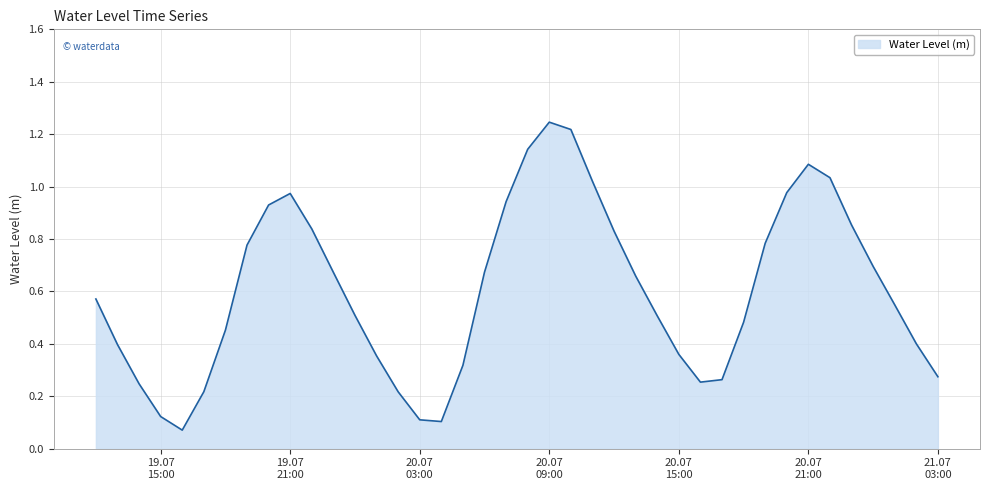

Reading right to left, extract all data points from this chart.

0.3	0.4	0.5	0.7	0.9	1.0	1.1	1.0	0.8	0.5	0.3	0.3	0.4	0.5	0.7	0.8	1.0	1.2	1.2	1.1	0.9	0.7	0.3	0.1	0.1	0.2	0.4	0.5	0.7	0.8	1.0	0.9	0.8	0.5	0.2	0.1	0.1	0.2	0.4	0.6